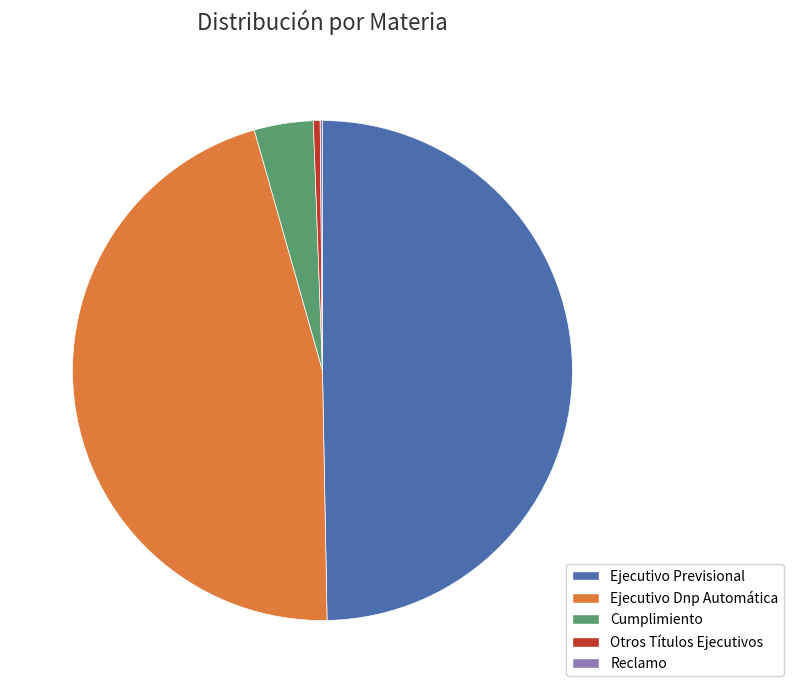

Which category has the biggest portion of the pie?

Ejecutivo Previsional